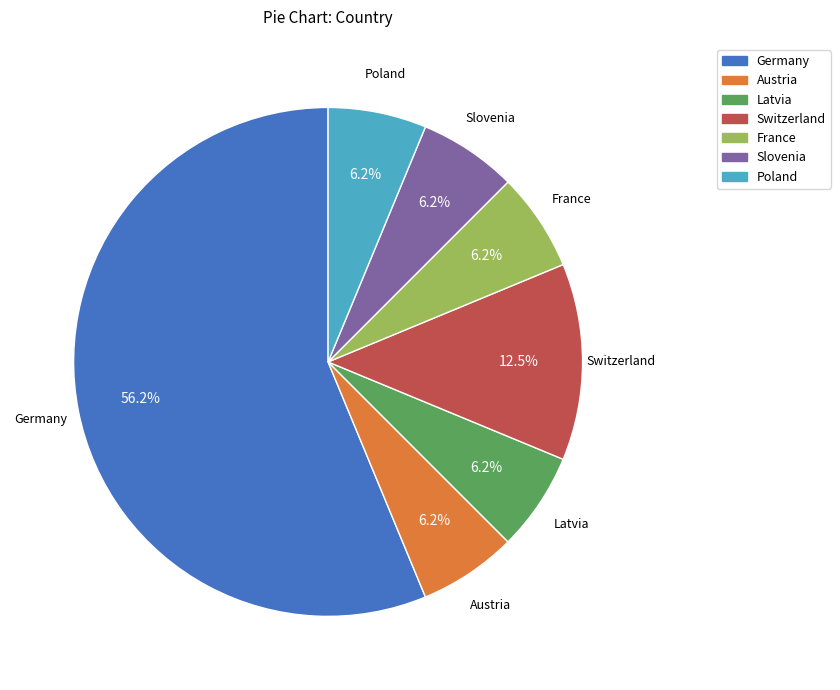

How many slices are in this pie chart?

7